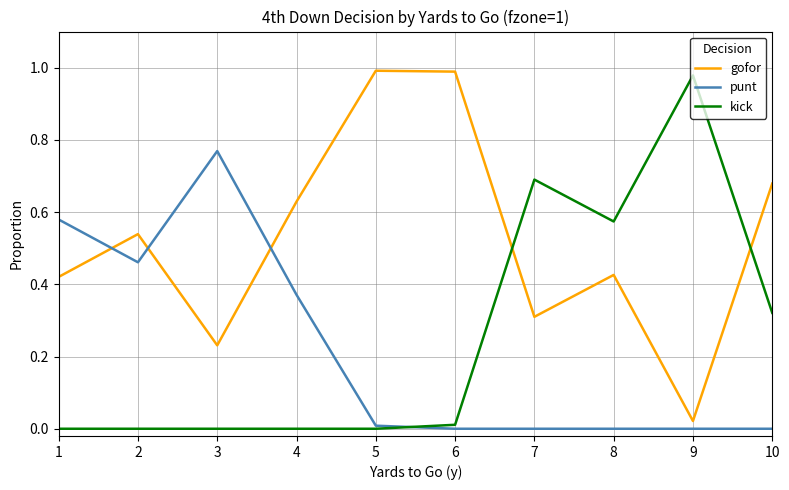

Is the value of kick at 8 greater than the value of punt at 6?

Yes